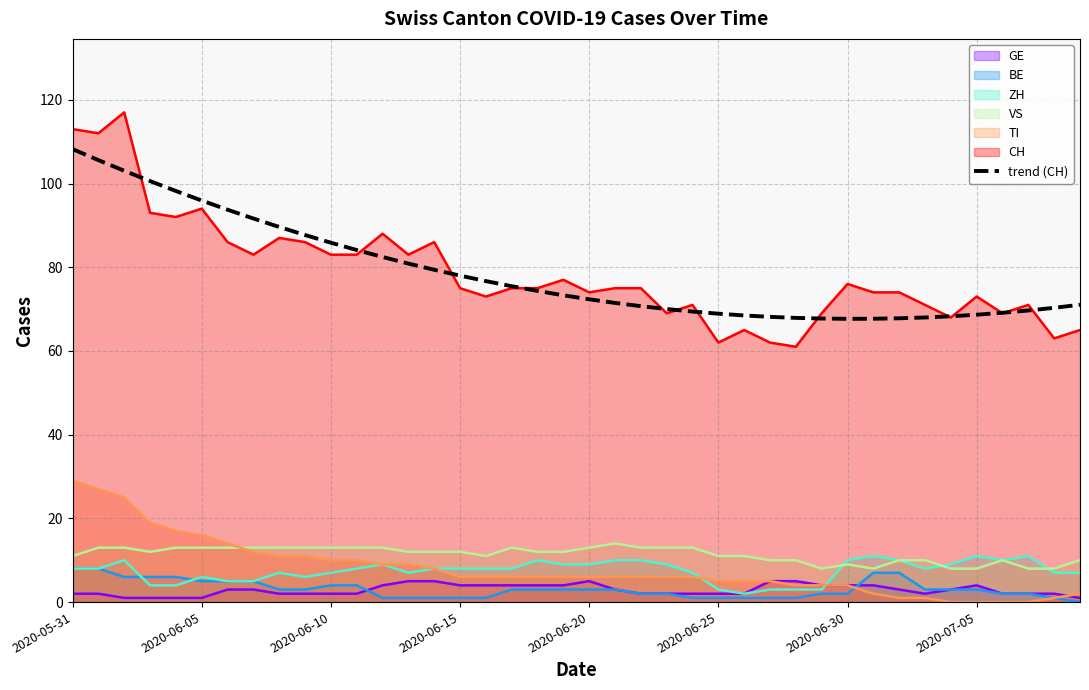

What is the difference between the second highest and second lowest values?

37.9